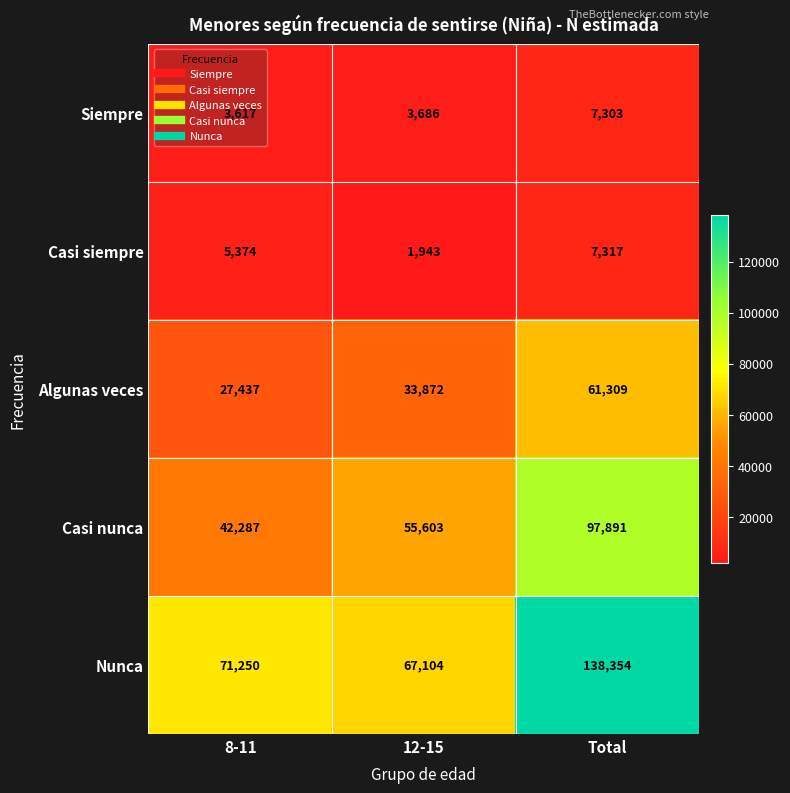

Rank the series by their maximum value, from lowest to highest.

Siempre, Casi siempre, Algunas veces, Casi nunca, Nunca